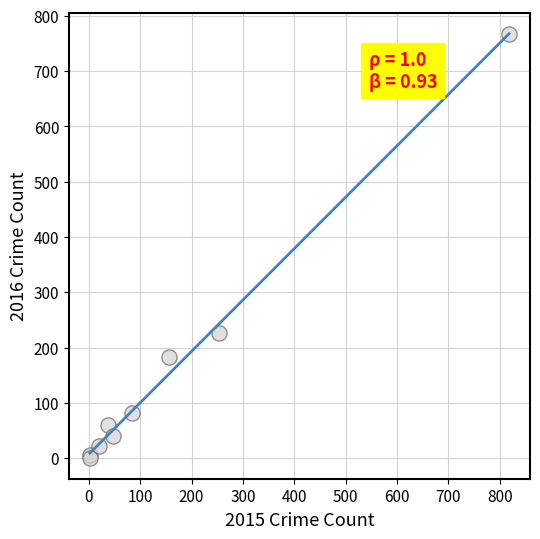

What Y value in the scatter plot is closest to 384?

227